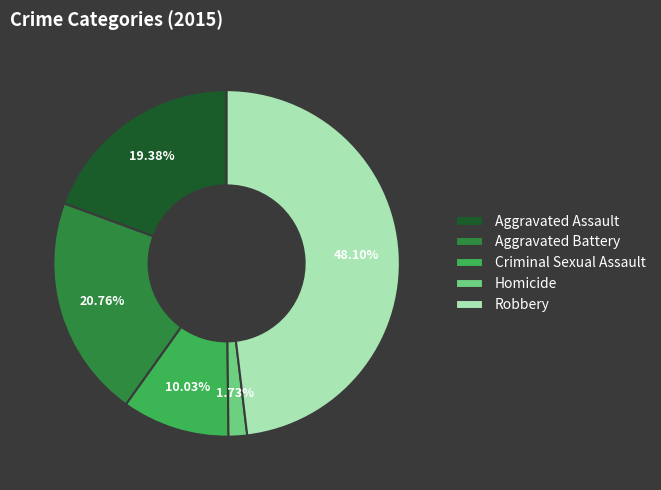

To the nearest percent, what portion does Criminal Sexual Assault represent?

10%